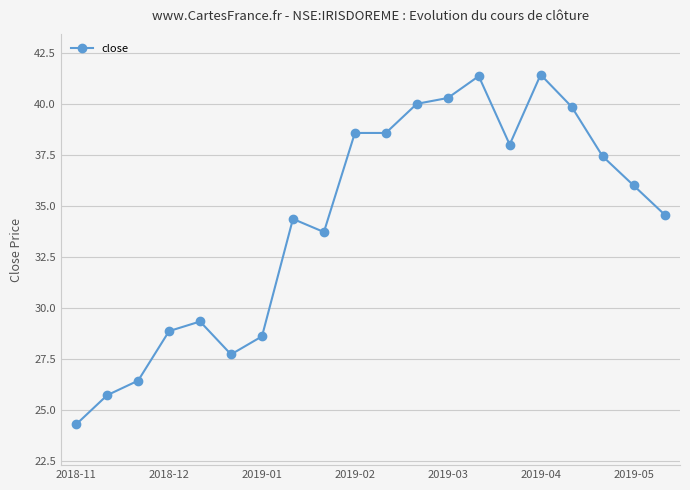

What is the difference between the second highest and second lowest values?

15.6